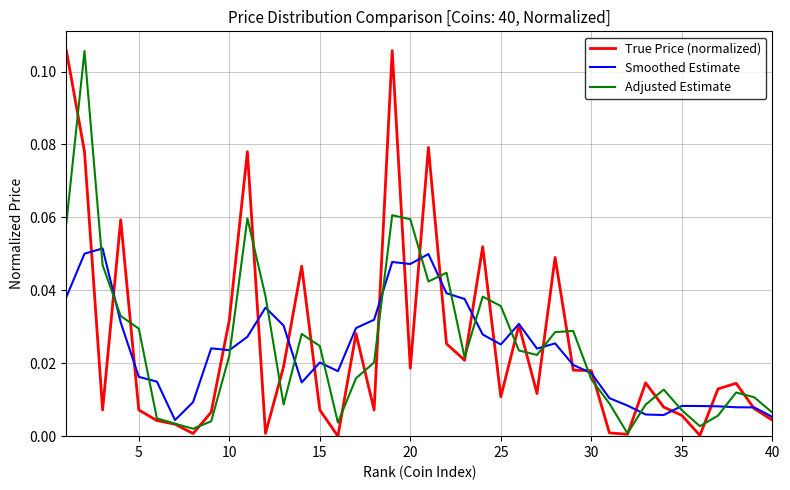

What are all the series names shown in the legend?

True Price (normalized), Smoothed Estimate, Adjusted Estimate